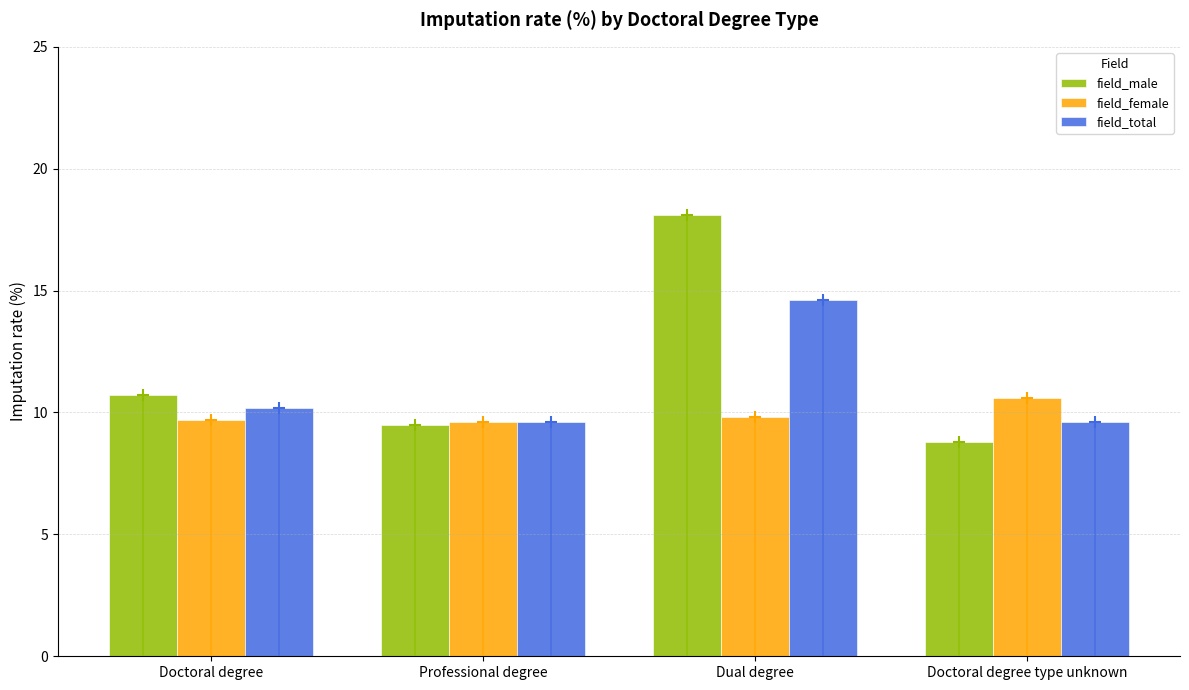

Rank the series by their average value, from highest to lowest.

field_male, field_total, field_female